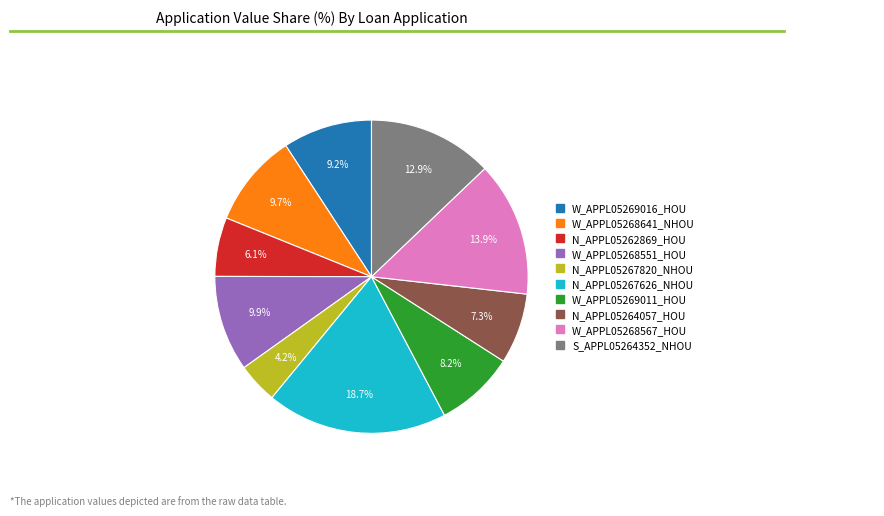

The N_APPL05267626_NHOU slice represents 9% of the pie. True or false?

False